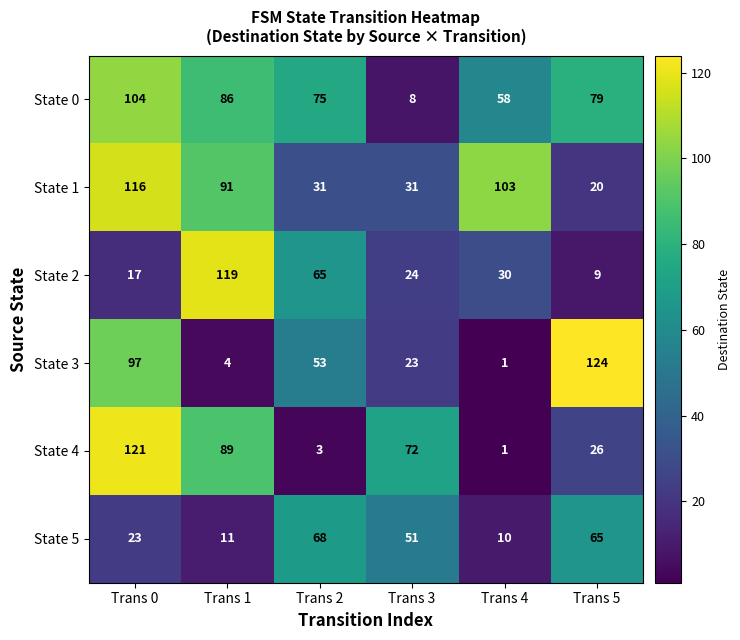

Count the State 1 values in the range 31 to 103.

4